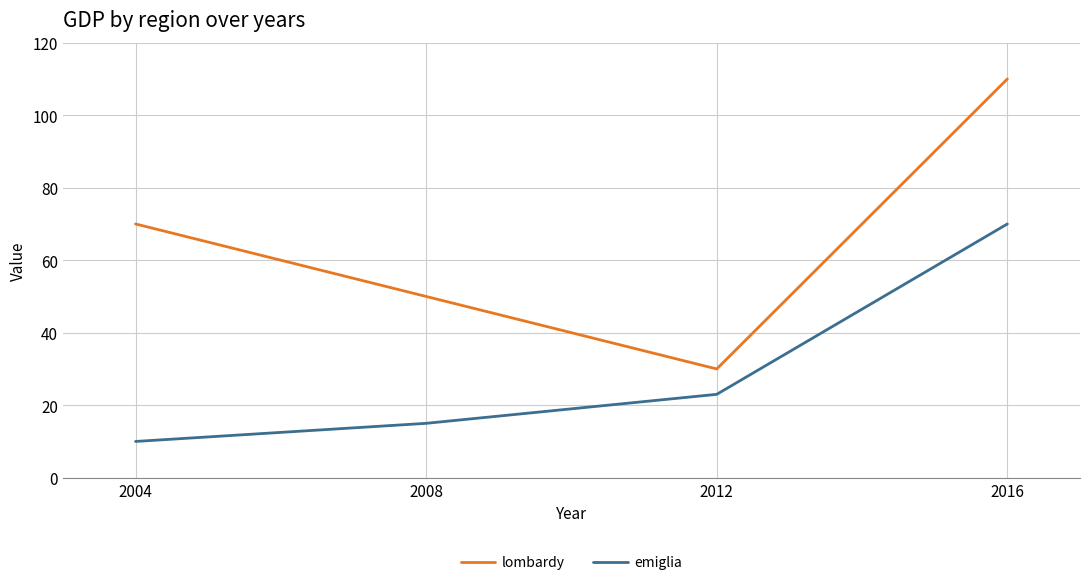

How many series are shown in this chart?

2